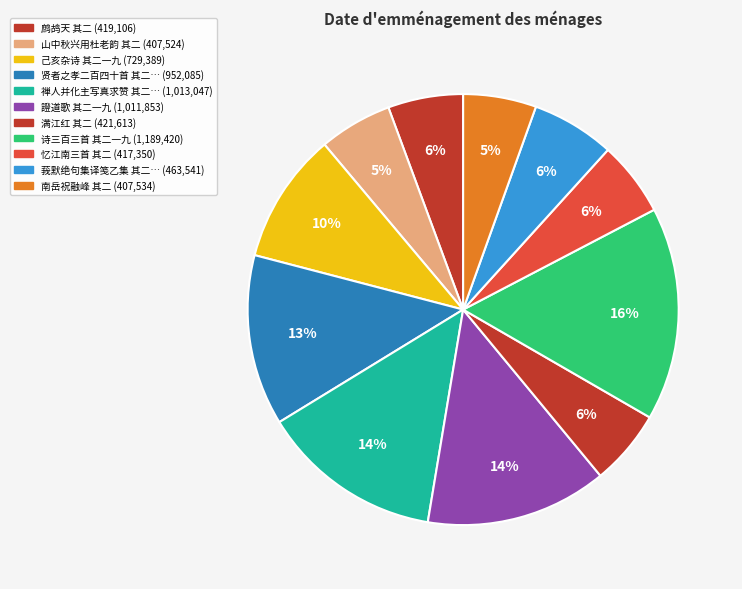

Rank the categories by value from highest to lowest.

诗三百三首 其二一九, 禅人并化主写真求赞 其二一九, 證道歌 其二一九, 贤者之孝二百四十首 其二一九, 己亥杂诗 其二一九, 莪默绝句集译笺乙集 其二一九, 满江红 其二, 鹧鸪天 其二, 忆江南三首 其二, 南岳祝融峰 其二, 山中秋兴用杜老韵 其二